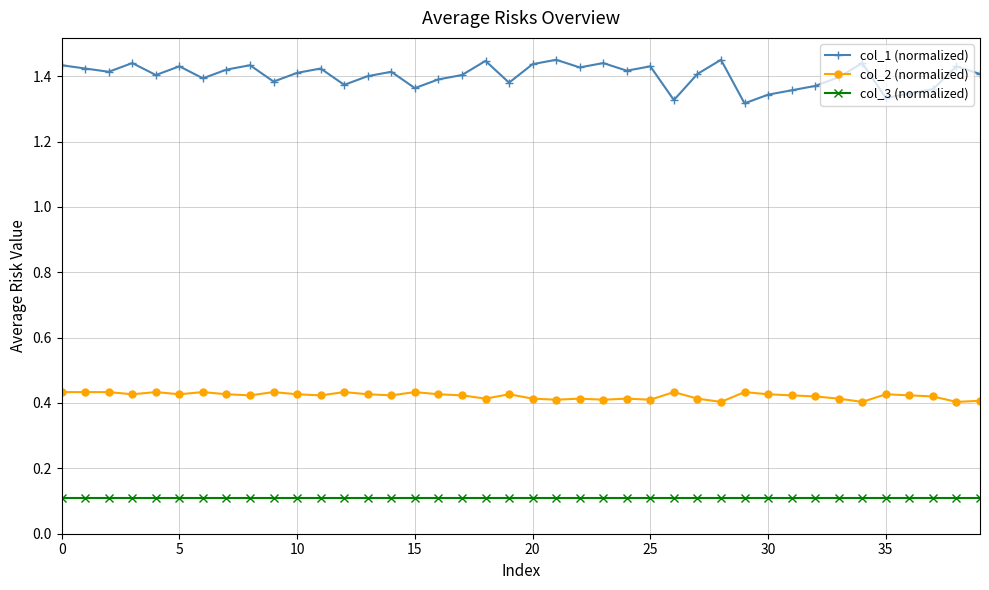

At how many categories does at least one series exceed 0?

40